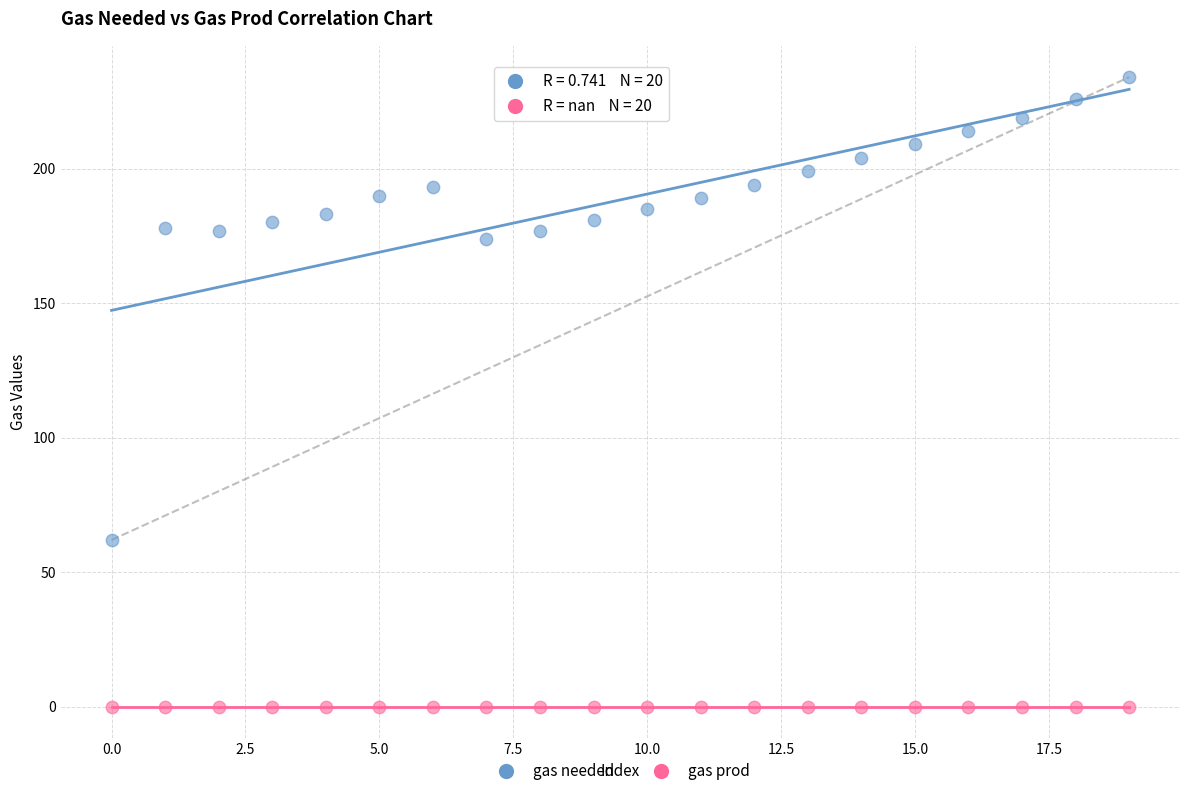

Which series reaches the minimum Y coordinate?

gas prod